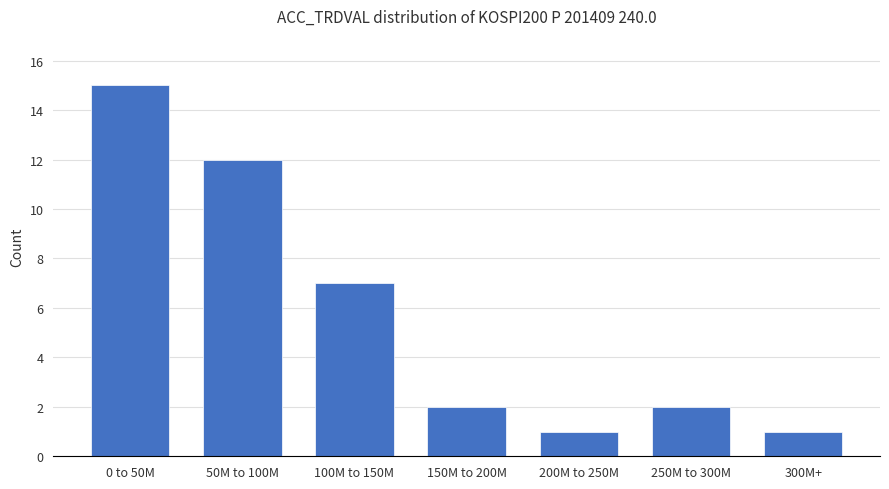

Reading left to right, extract all data points from this chart.

15	12	7	2	1	2	1